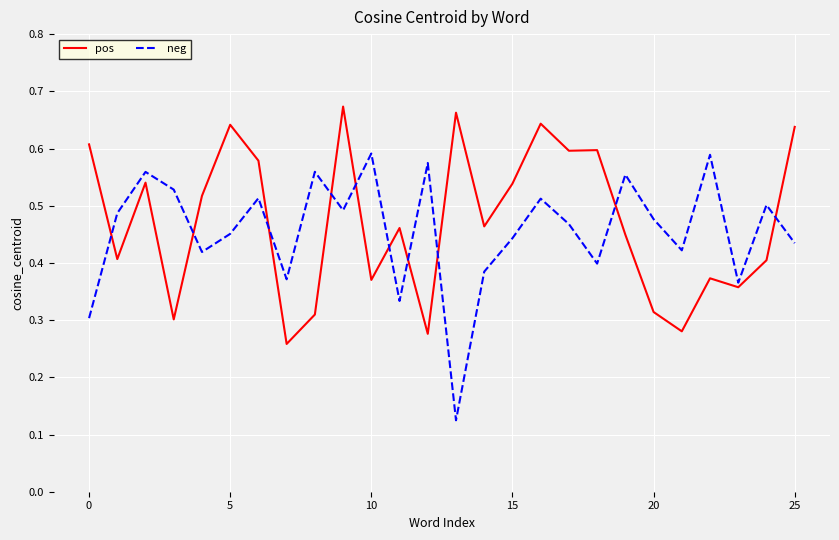

Which series has the widest spread of values?

neg